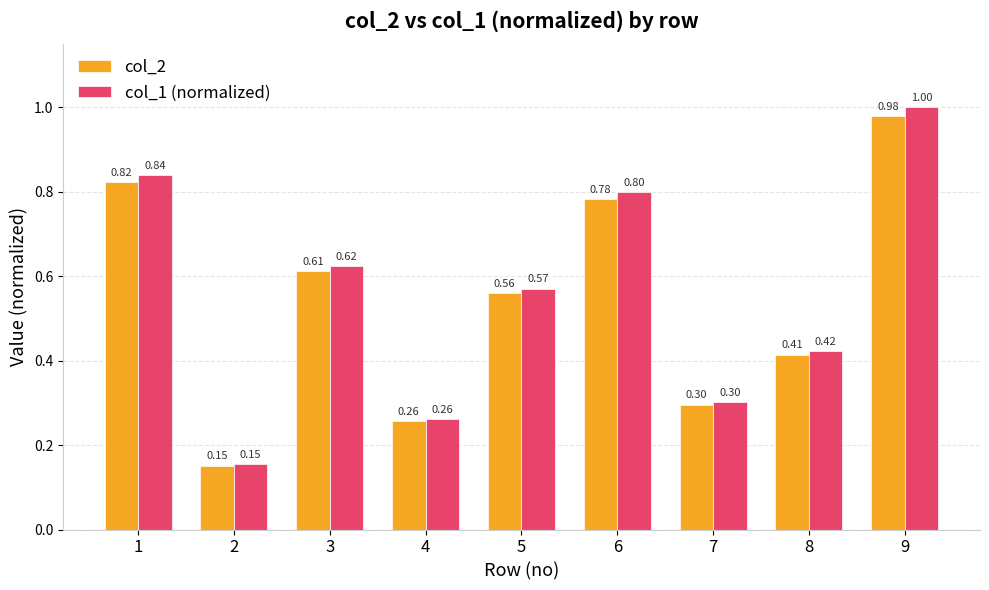

What is the value of the col_1 (normalized) bar at the 6th from the left?

0.8